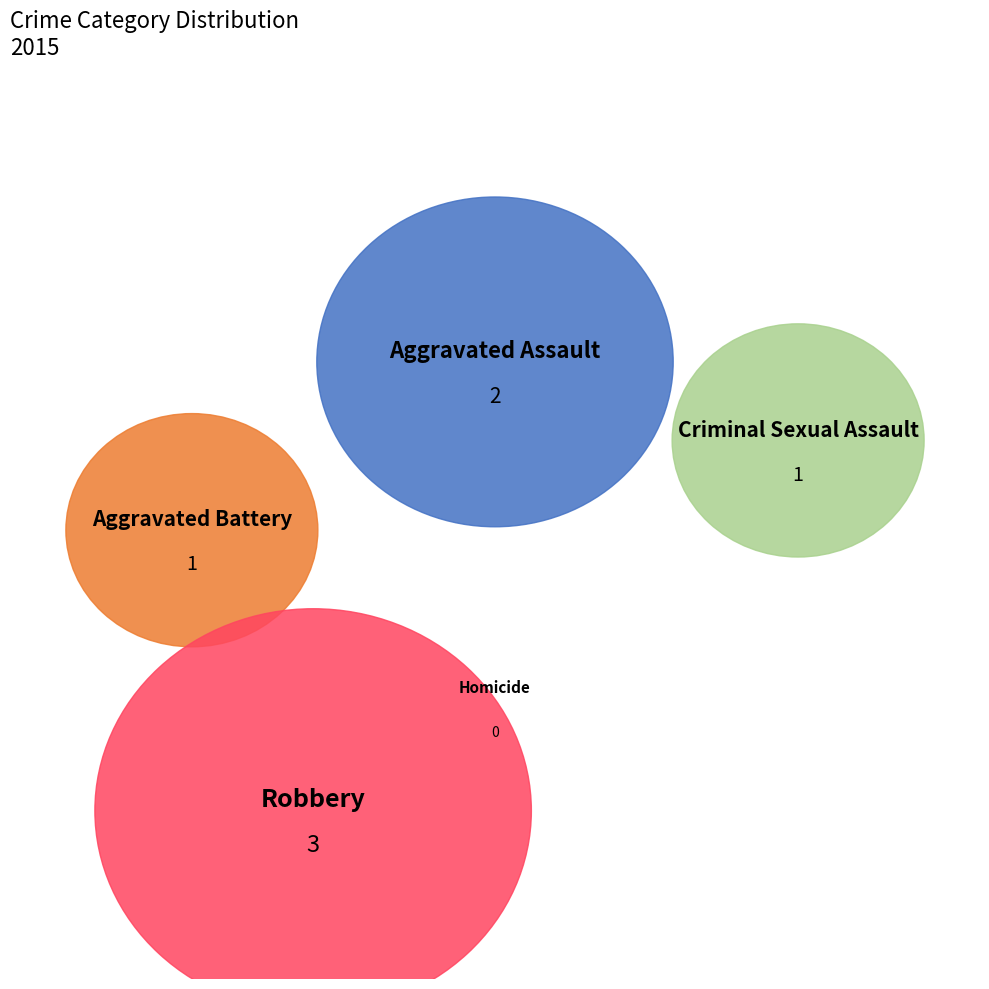

What percentage is NOT represented by Criminal Sexual Assault?

85.7%